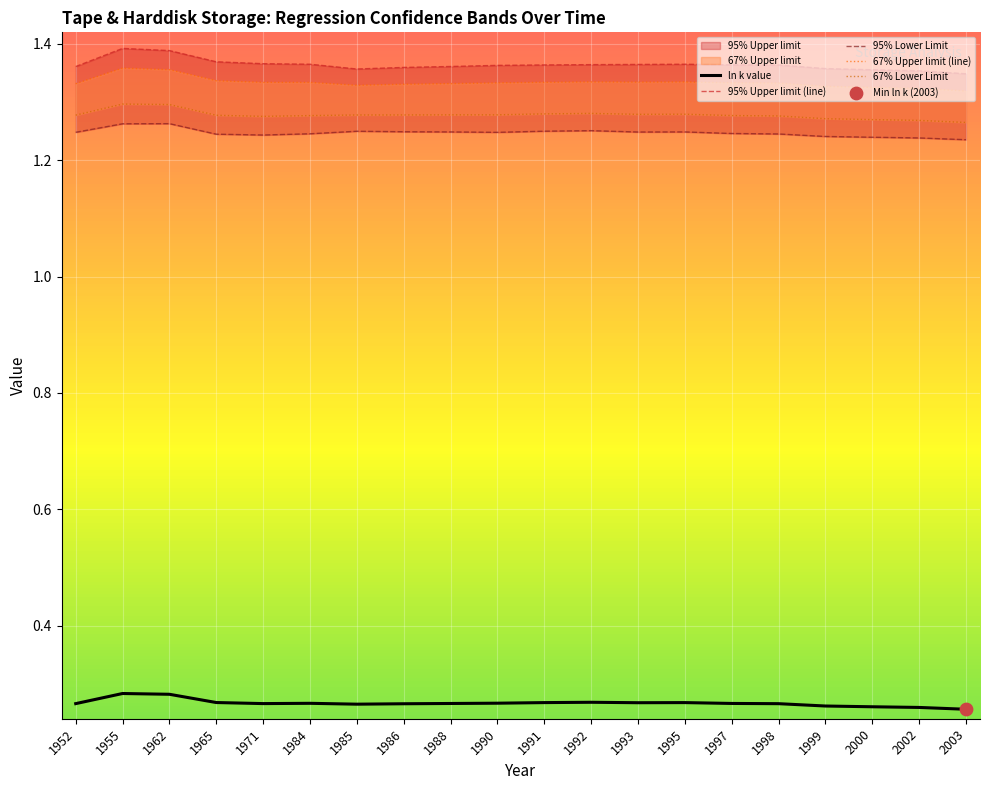

At how many categories does at least one series exceed 0?

20